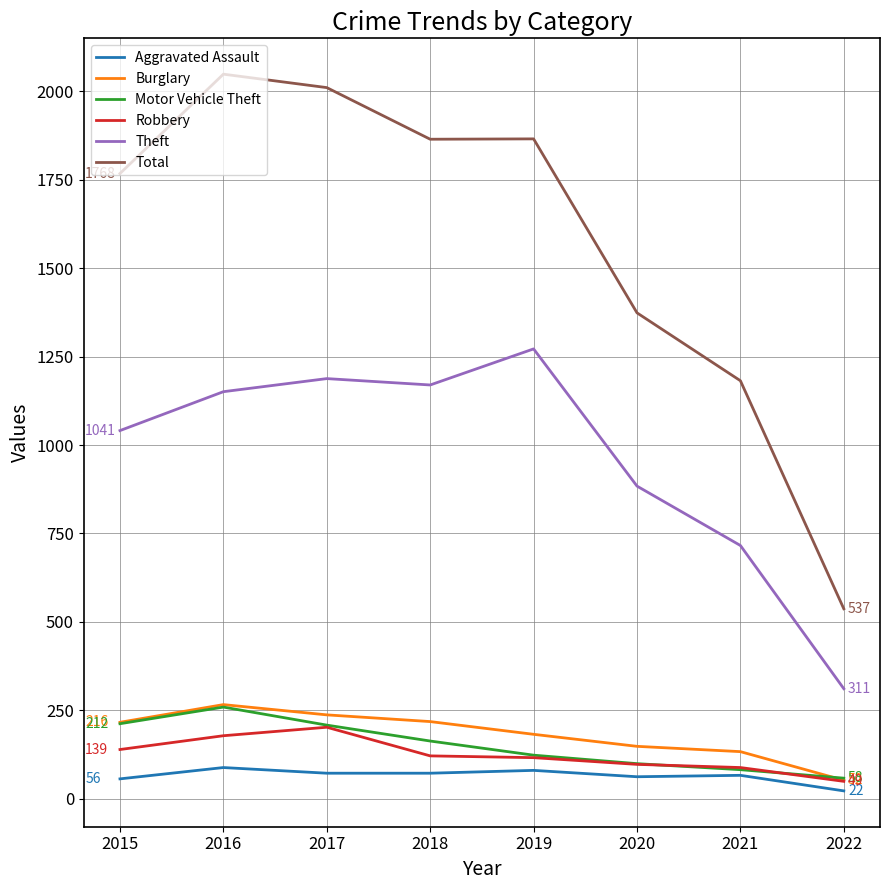

Is it true that Aggravated Assault equals 66 at 2021?

True